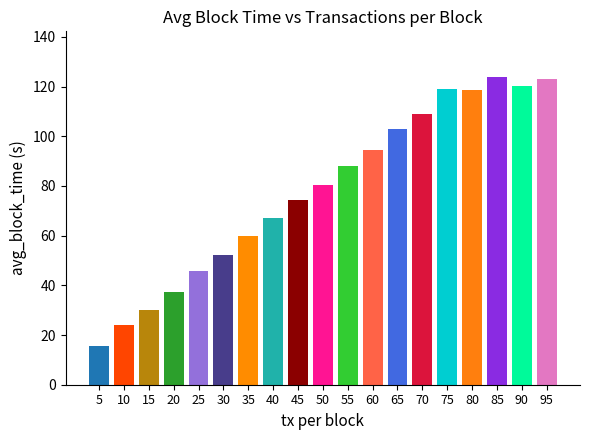

What is the change in value from 10 to 80?

+94.8